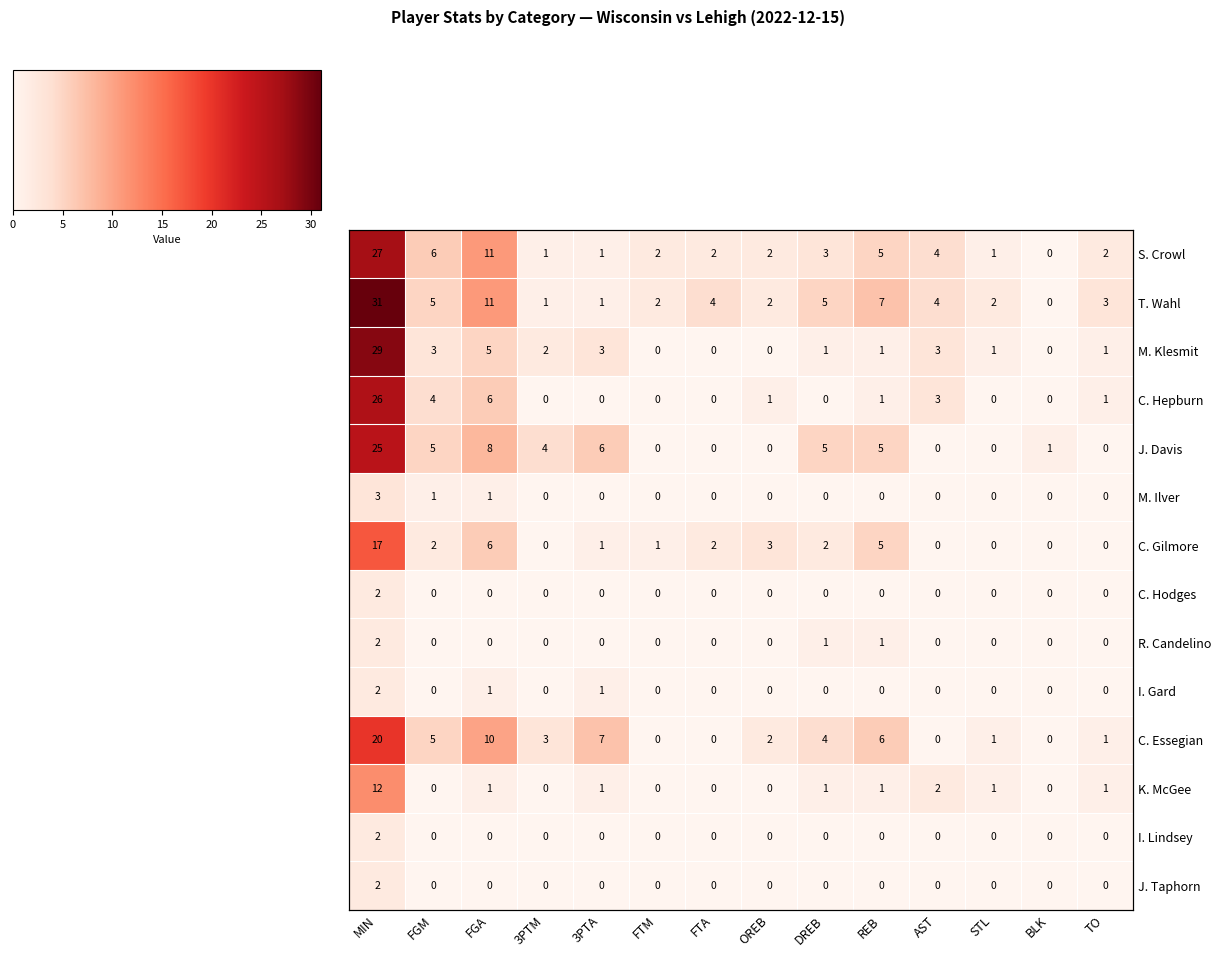

Reading left to right, transcribe all the data shown in this chart.

row_0: 27	6	11	1	1	2	2	2	3	5	4	1	0	2
row_1: 31	5	11	1	1	2	4	2	5	7	4	2	0	3
row_2: 29	3	5	2	3	0	0	0	1	1	3	1	0	1
row_3: 26	4	6	0	0	0	0	1	0	1	3	0	0	1
row_4: 25	5	8	4	6	0	0	0	5	5	0	0	1	0
row_5: 3	1	1	0	0	0	0	0	0	0	0	0	0	0
row_6: 17	2	6	0	1	1	2	3	2	5	0	0	0	0
row_7: 2	0	0	0	0	0	0	0	0	0	0	0	0	0
row_8: 2	0	0	0	0	0	0	0	1	1	0	0	0	0
row_9: 2	0	1	0	1	0	0	0	0	0	0	0	0	0
row_10: 20	5	10	3	7	0	0	2	4	6	0	1	0	1
row_11: 12	0	1	0	1	0	0	0	1	1	2	1	0	1
row_12: 2	0	0	0	0	0	0	0	0	0	0	0	0	0
row_13: 2	0	0	0	0	0	0	0	0	0	0	0	0	0